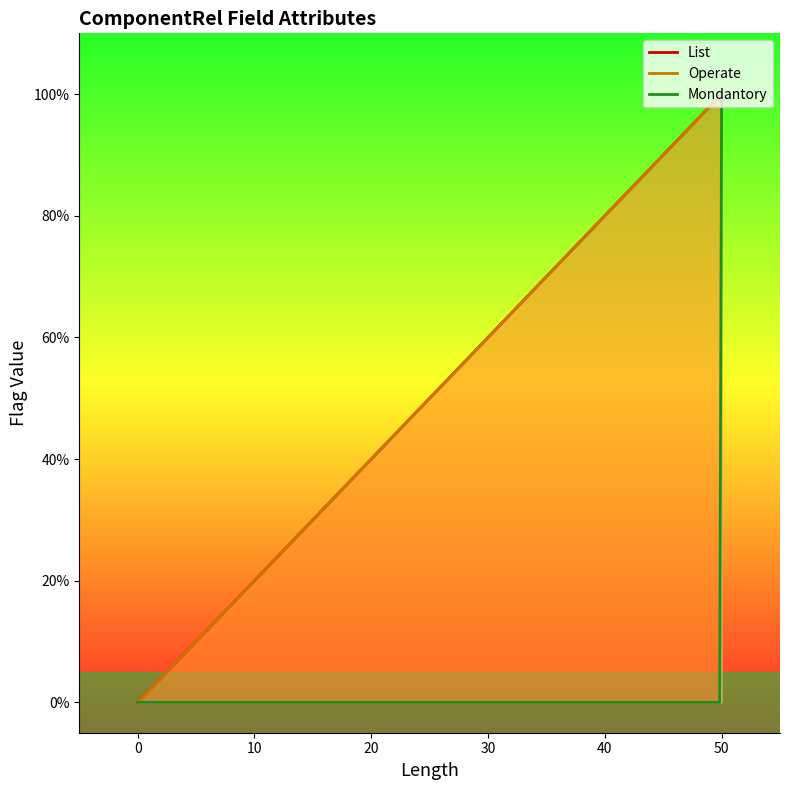

Is the value of Operate at ProjectID greater than the value of List at ProjectID?

No